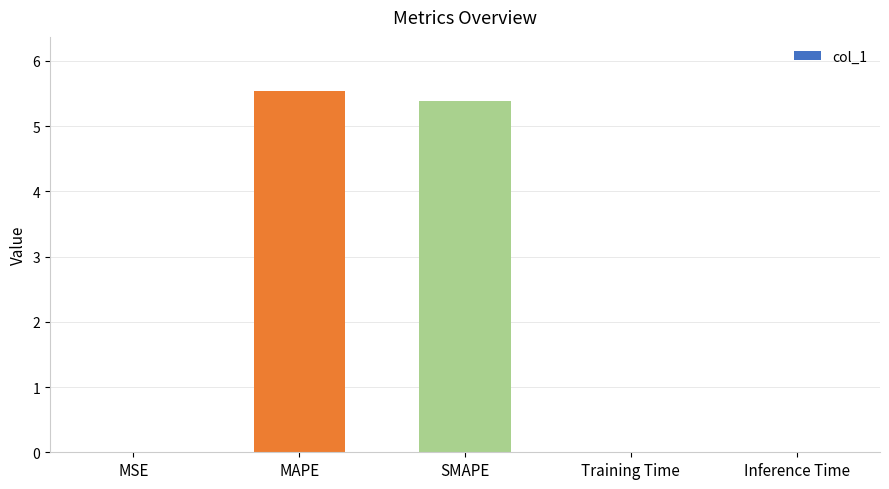

Is it true that the value at MSE is 0.0?

True